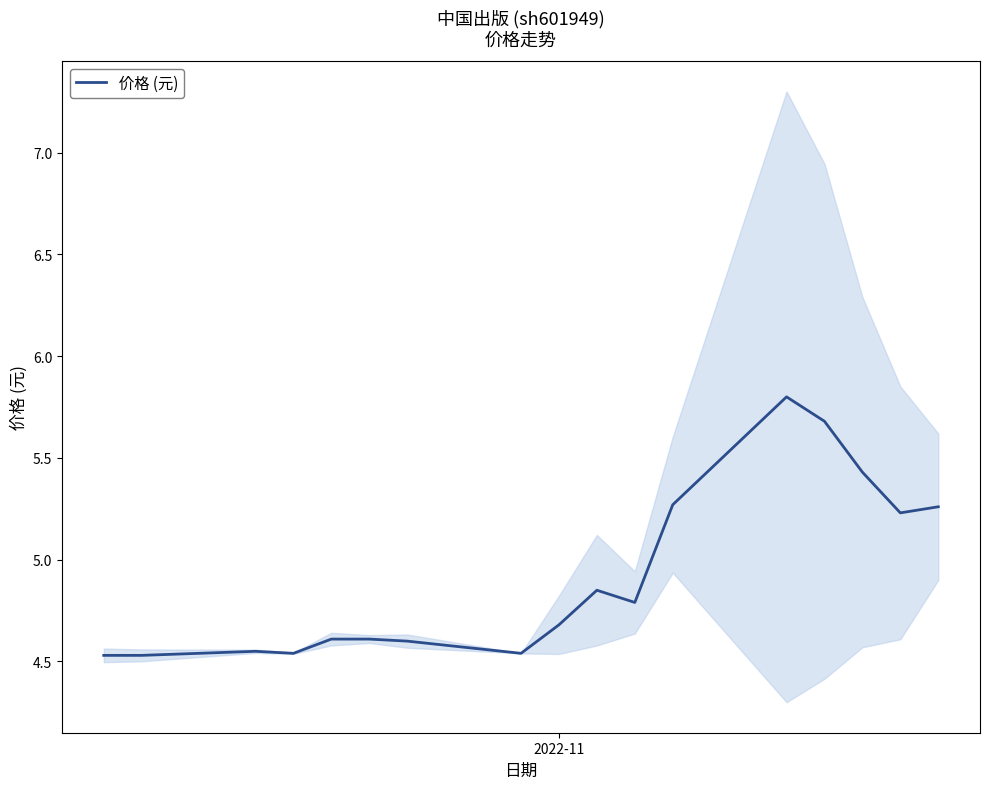

What is the average value?

4.9